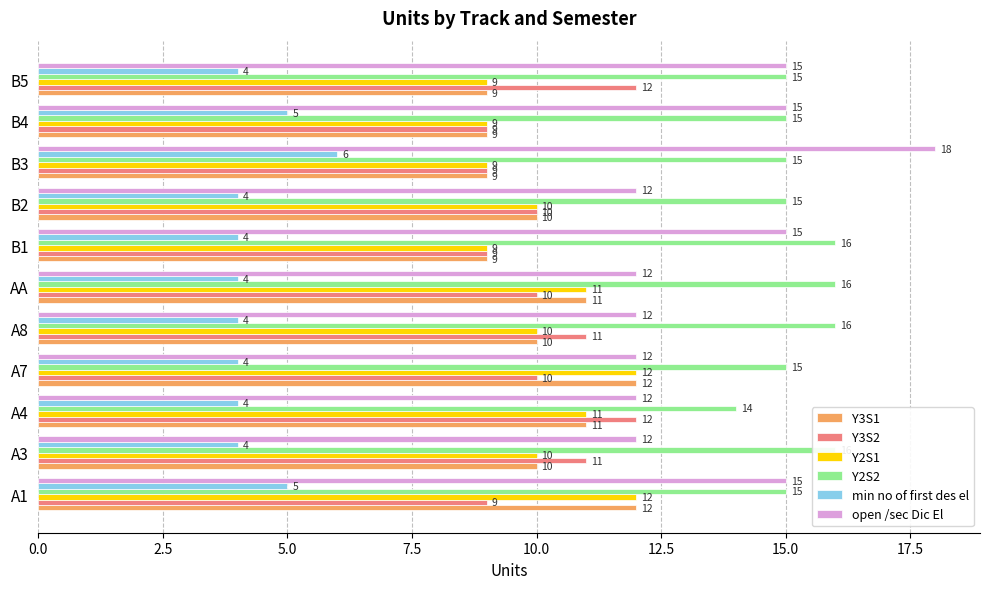

What is the maximum value for open /sec Dic El?

18